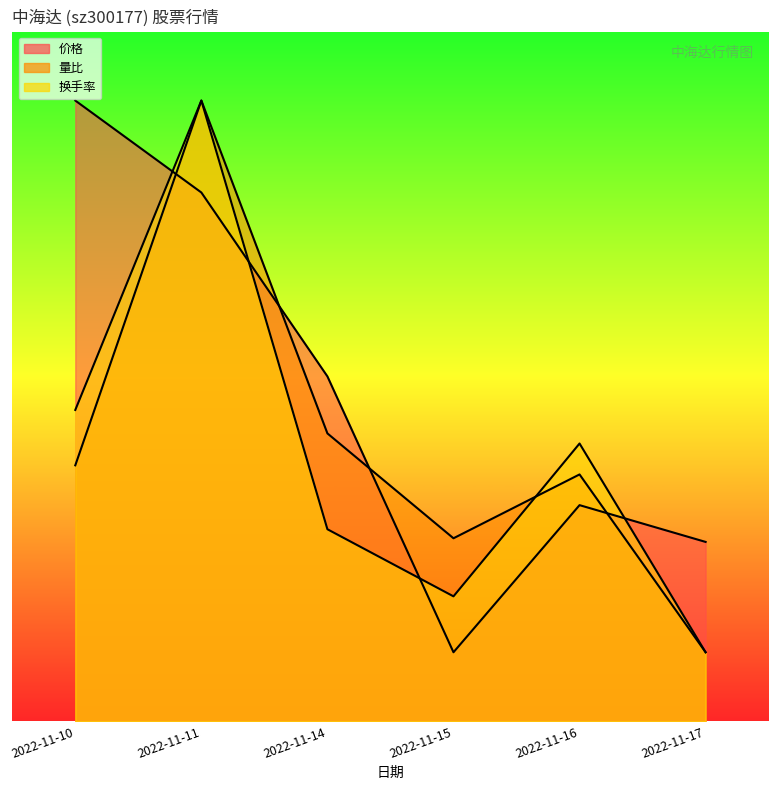

Where is 价格 nearest to the value 5?

2022-11-14